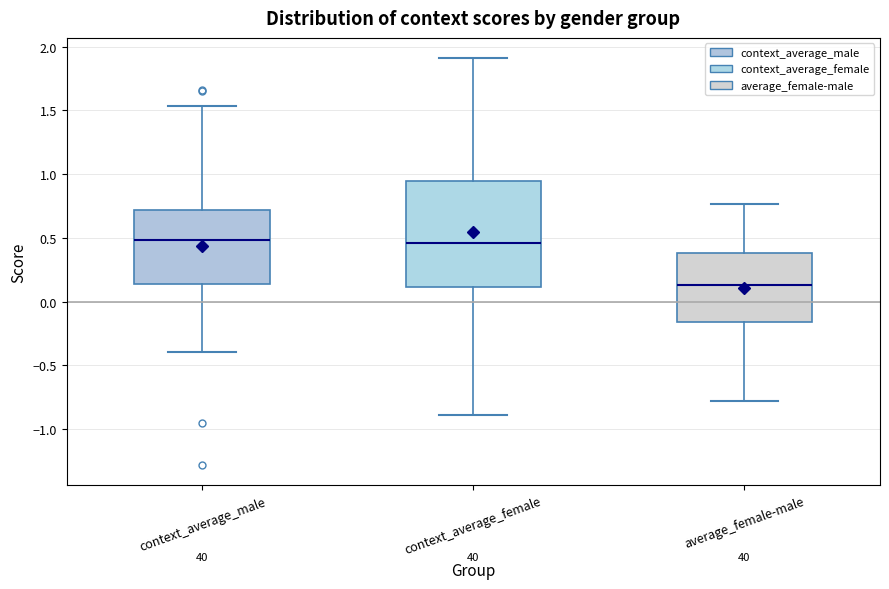

Where is the lower edge of the box for average_female-male on the y-axis? The values are not printed on the chart, so give them approximately, as read against the axis.

-0.15